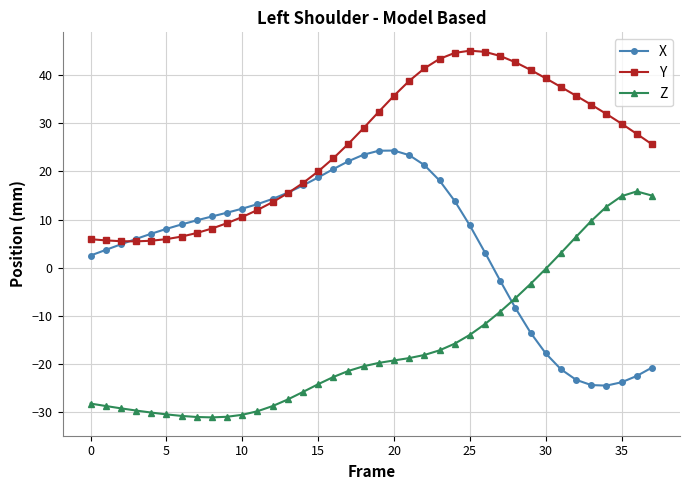

What is the value of the Z point at the 2nd from the left?

-28.7